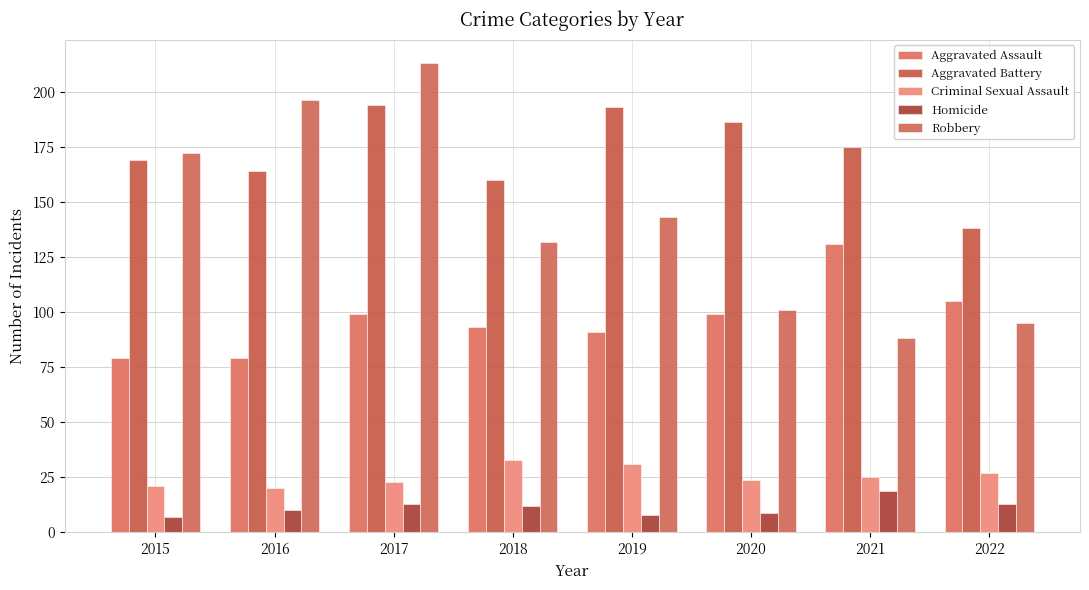

Reading left to right, extract all data points from this chart.

Aggravated Assault: 79	79	99	93	91	99	131	105
Aggravated Battery: 169	164	194	160	193	186	175	138
Criminal Sexual Assault: 21	20	23	33	31	24	25	27
Homicide: 7	10	13	12	8	9	19	13
Robbery: 172	196	213	132	143	101	88	95